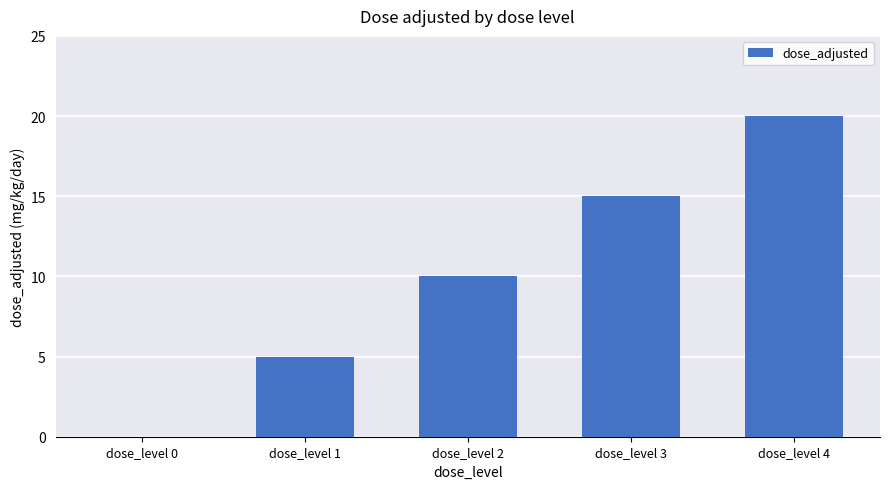

What is the greatest value displayed?

20